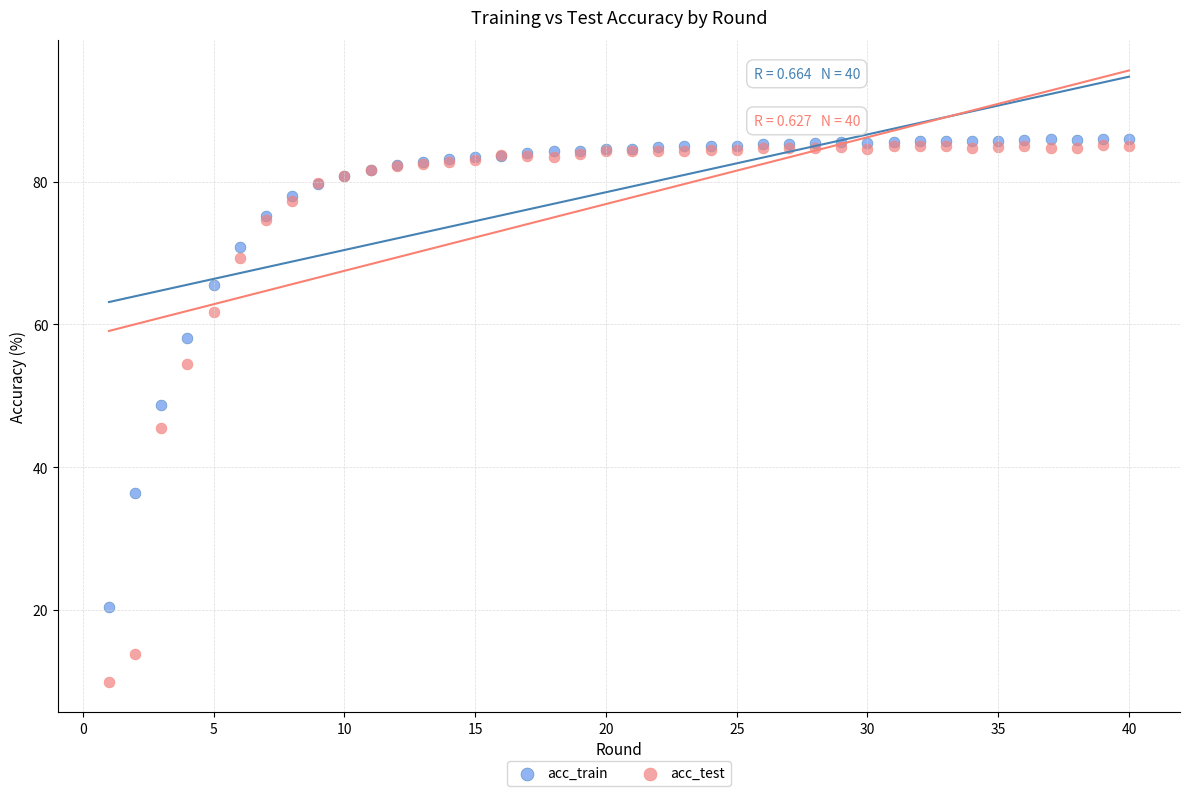

Which series contains the lowest Y value?

acc_test